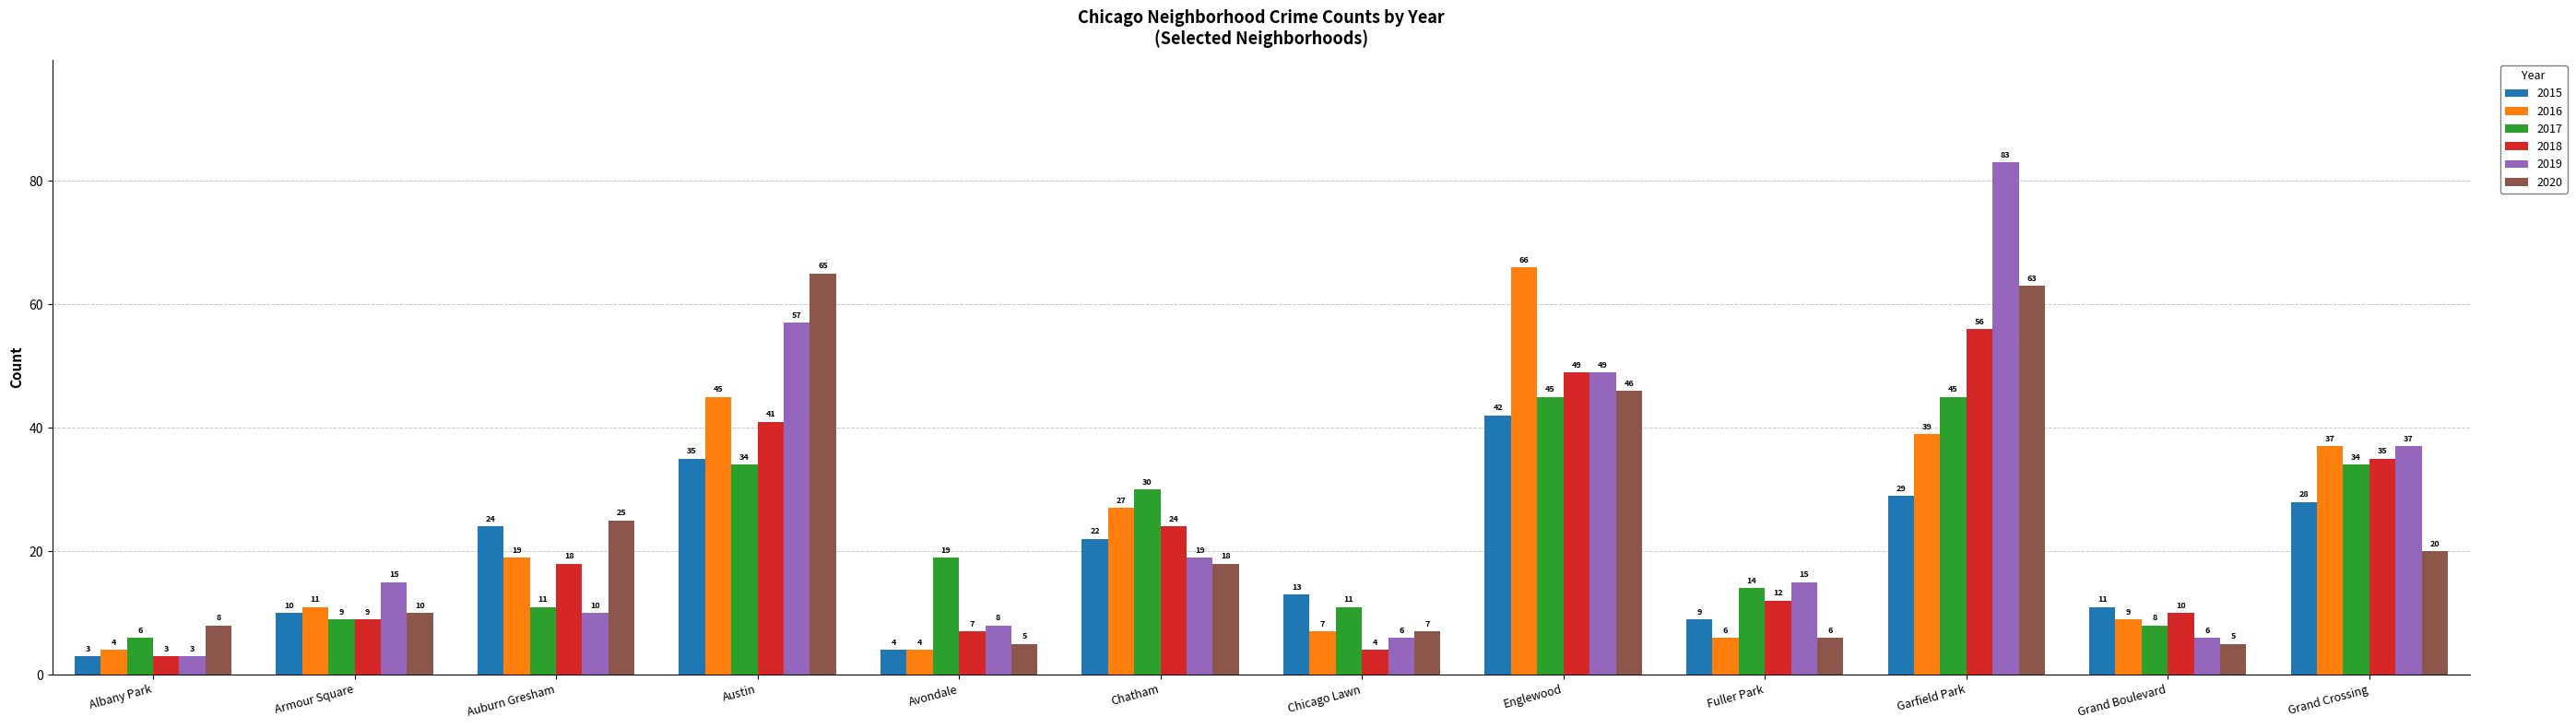

Are the bars grouped side by side (vs. stacked)?

Yes